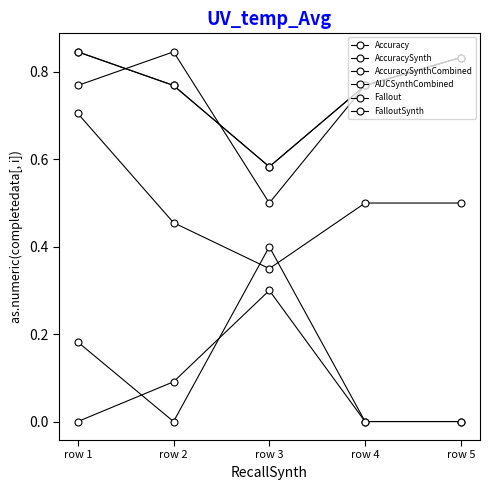

Reading left to right, transcribe all the data shown in this chart.

Accuracy: row 1=0.8	row 2=0.8	row 3=0.5	row 4=0.8	row 5=0.8
AccuracySynth: row 1=0.8	row 2=0.8	row 3=0.6	row 4=0.8	row 5=0.8
AccuracySynthCombined: row 1=0.8	row 2=0.8	row 3=0.6	row 4=0.8	row 5=0.8
AUCSynthCombined: row 1=0.7	row 2=0.5	row 3=0.3	row 4=0.5	row 5=0.5
Fallout: row 1=0.2	row 2=0.0	row 3=0.4	row 4=0.0	row 5=0.0
FalloutSynth: row 1=0.0	row 2=0.1	row 3=0.3	row 4=0.0	row 5=0.0